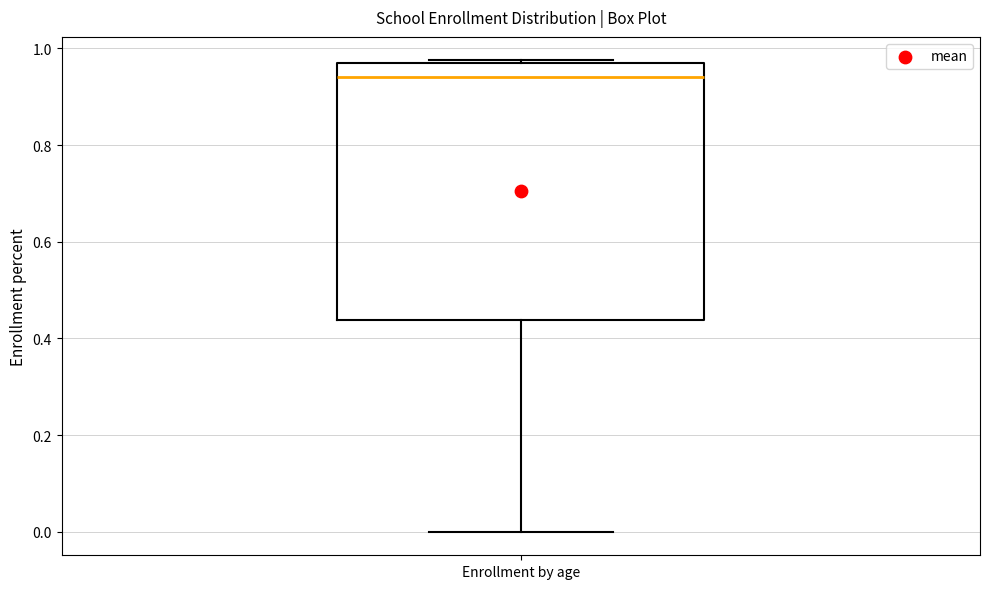

Read this box plot against the y-axis: the position of the median line, the range covered by the box, and the ends of both whiskers. The values are not printed on the chart, so give them approximately, as read against the axis.

median 0.94, box 0.44 to 0.98, whiskers 0.00 to 0.98